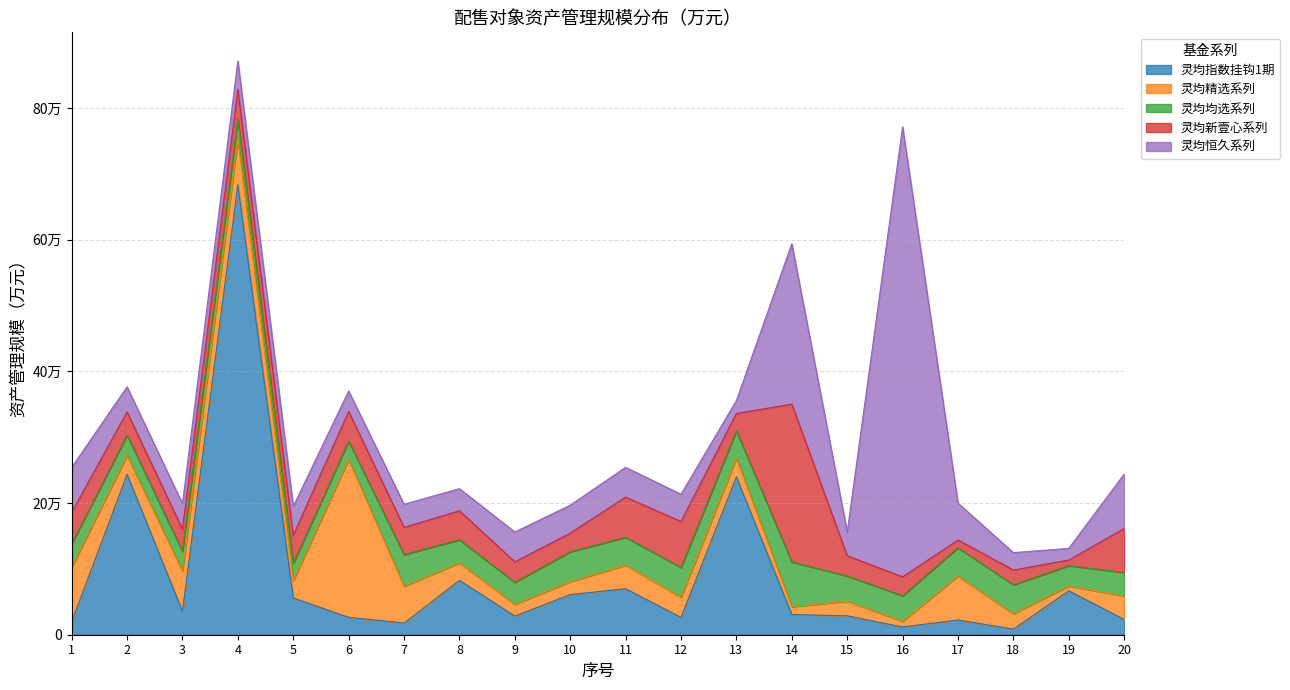

Which series changed the most between 1 and 4?

灵均指数挂钩1期